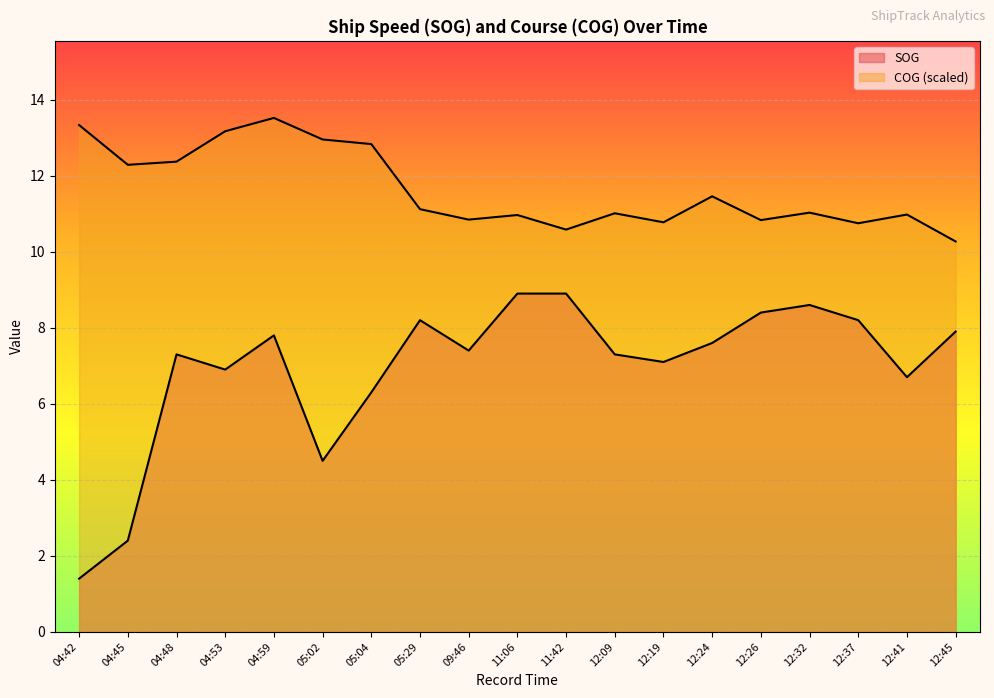

What is the label of the 9th point from the left?

09:46